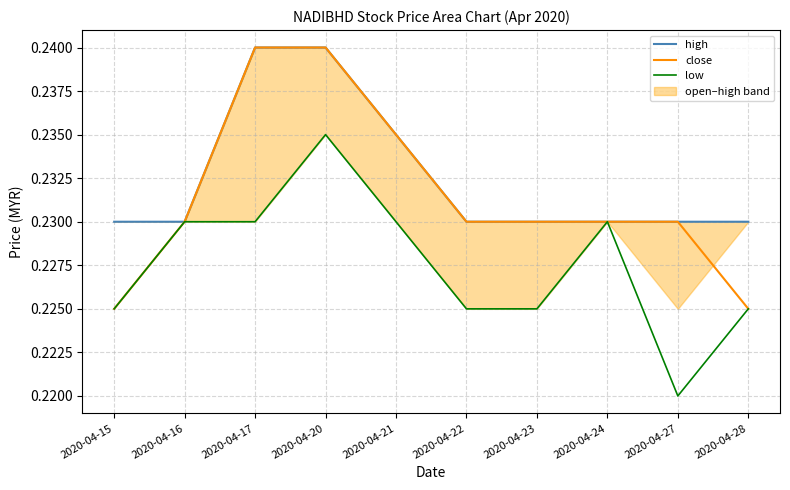

True or false: close and low cross at least once.

False